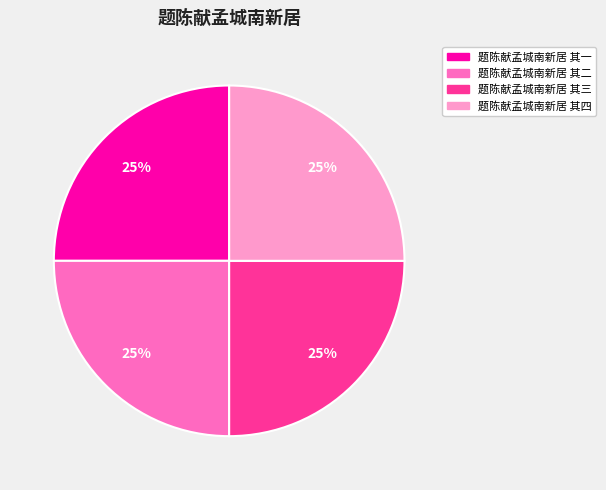

Does any single category account for the majority?

No